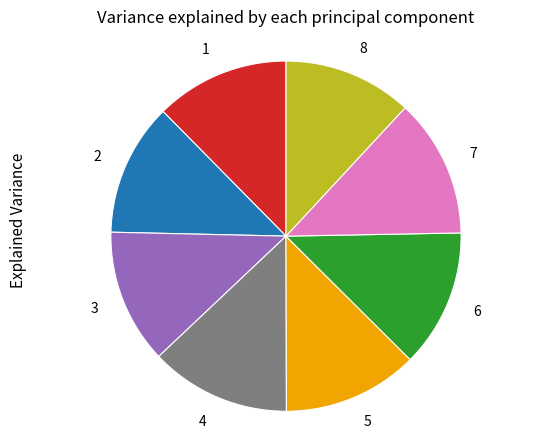

Count the number of slices in the pie.

8